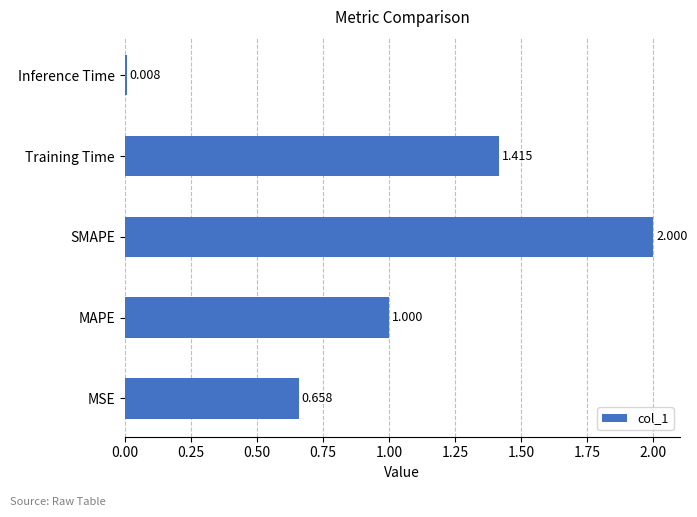

Between MAPE and SMAPE, which is larger?

SMAPE